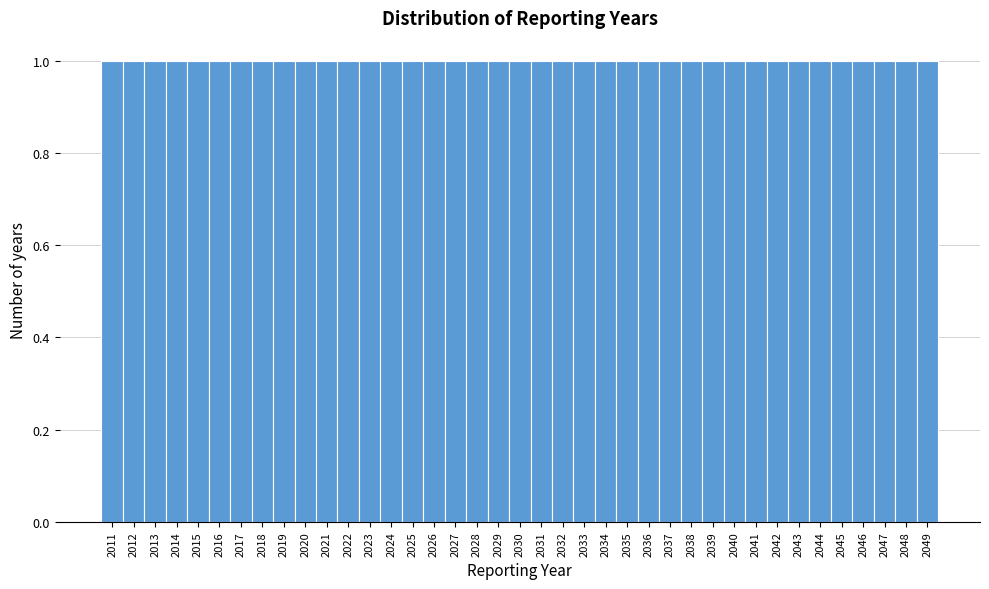

What is the height of the bar covering 2015.5 to 2016.5 on the x-axis? The values are not printed on the chart, so give them approximately, as read against the axis.

1